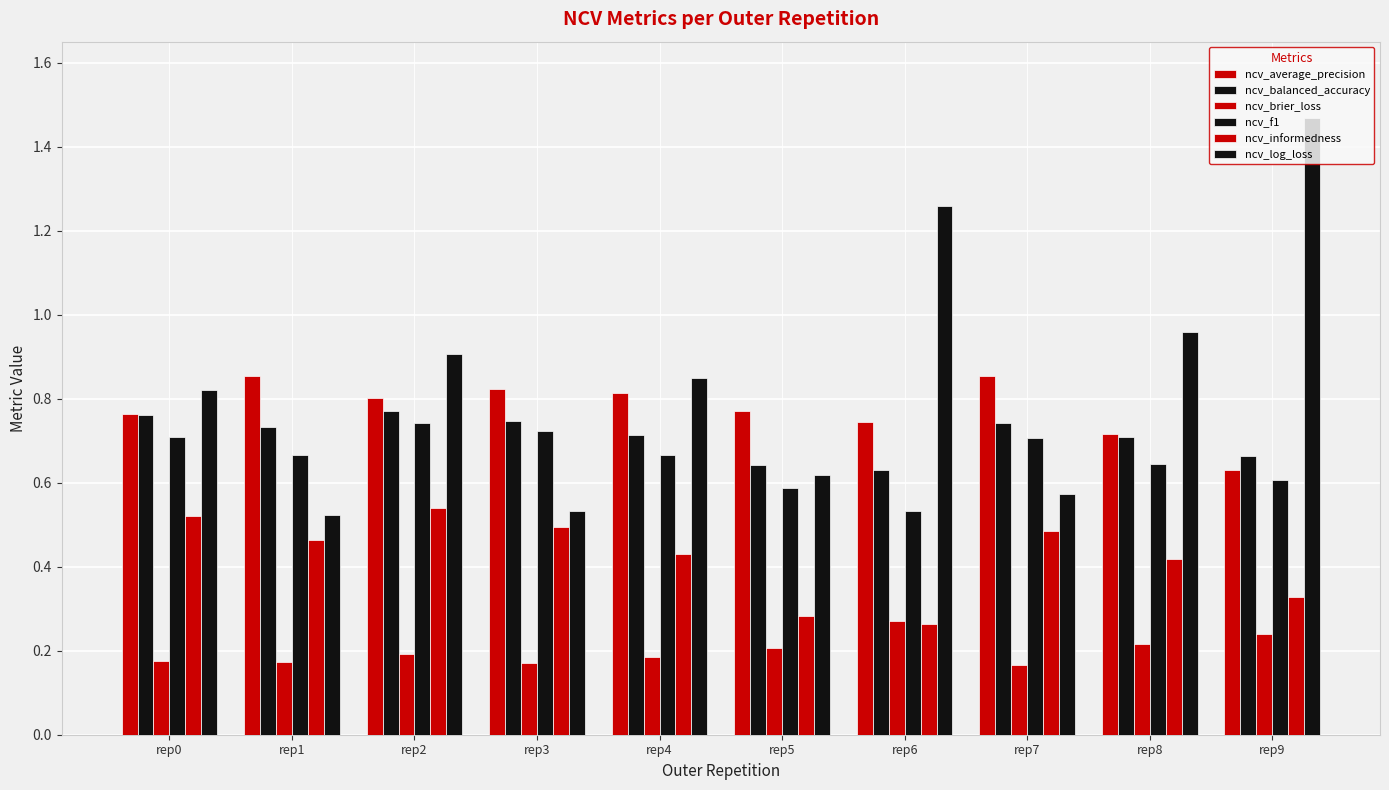

Does the chart contain any negative values?

No